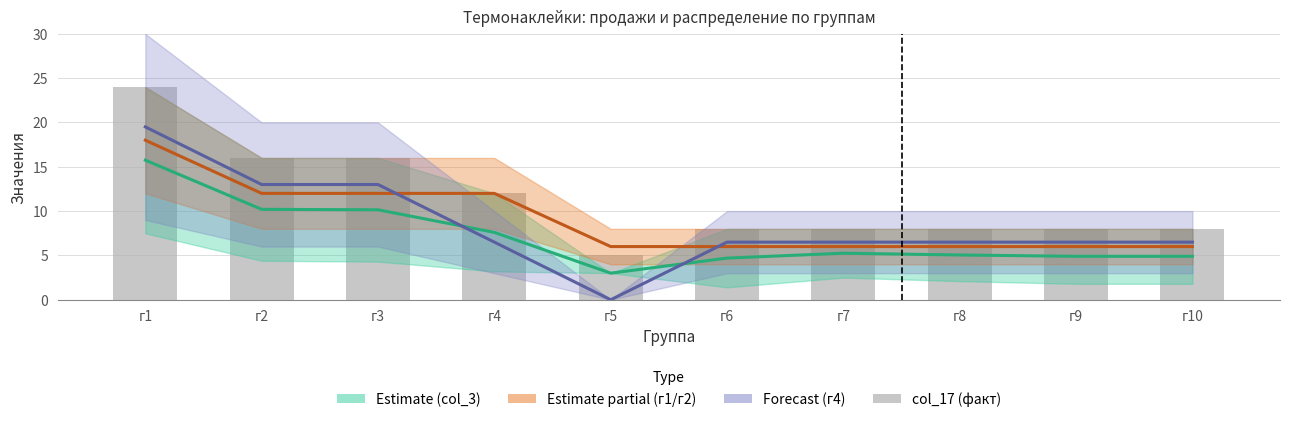

What is the sum of all values?

113